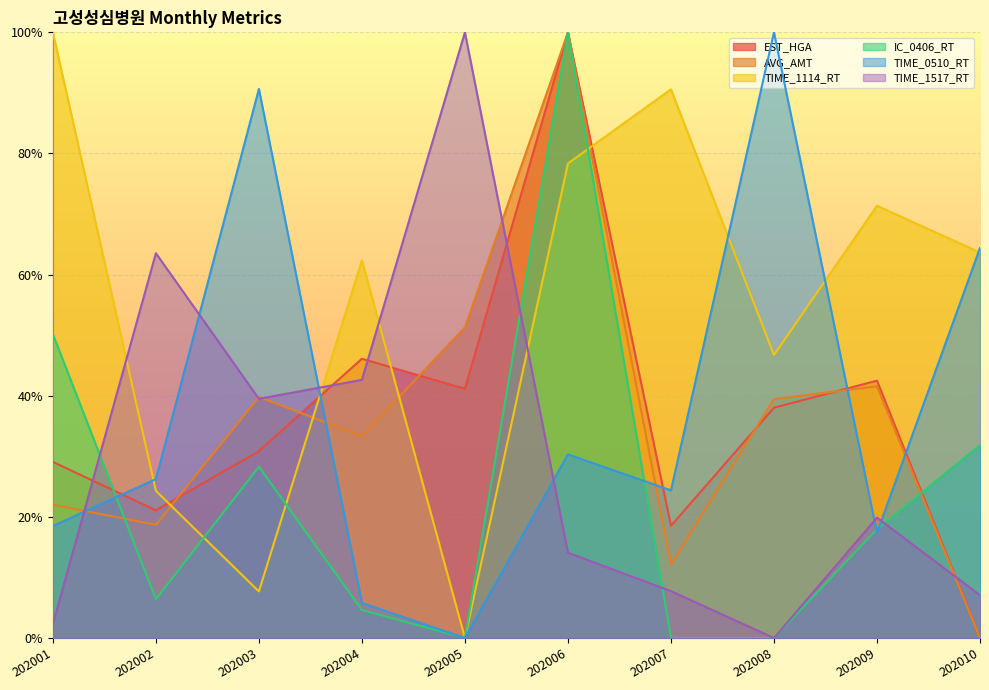

What is the difference between the second highest and minimum values in the IC_0406_RT series?

50.2